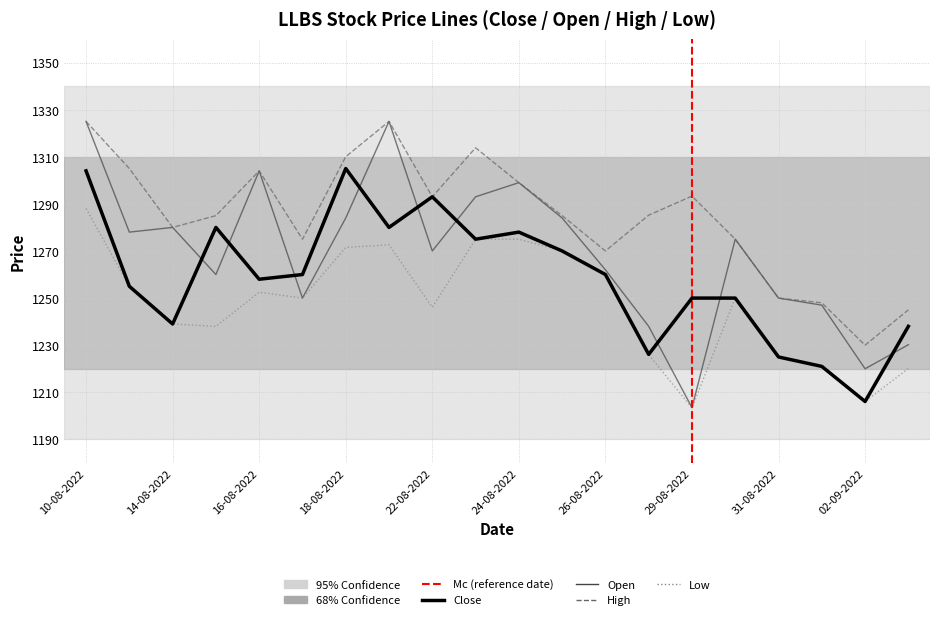

Rank the series by their average value, from highest to lowest.

High, Open, Close, Low